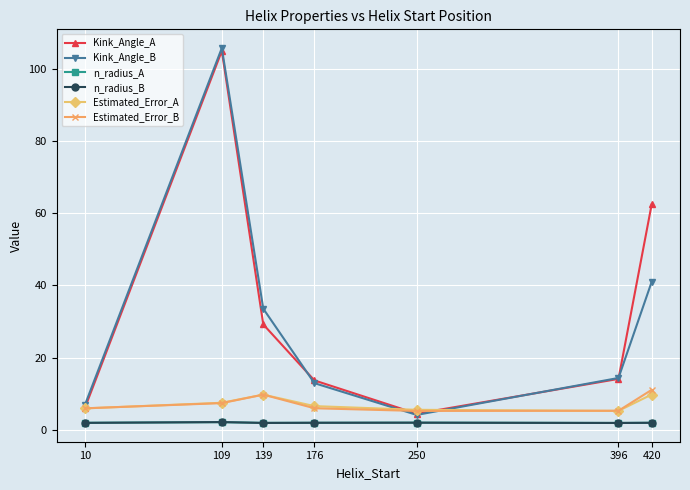

True or false: Estimated_Error_A and n_radius_A intersect in this chart.

False